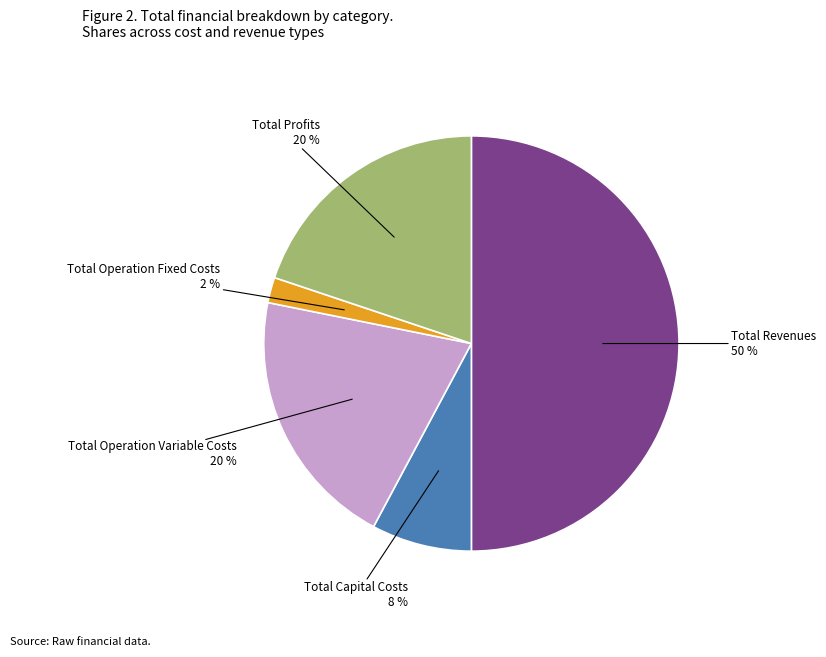

To the nearest percent, what is the average slice percentage?

20%